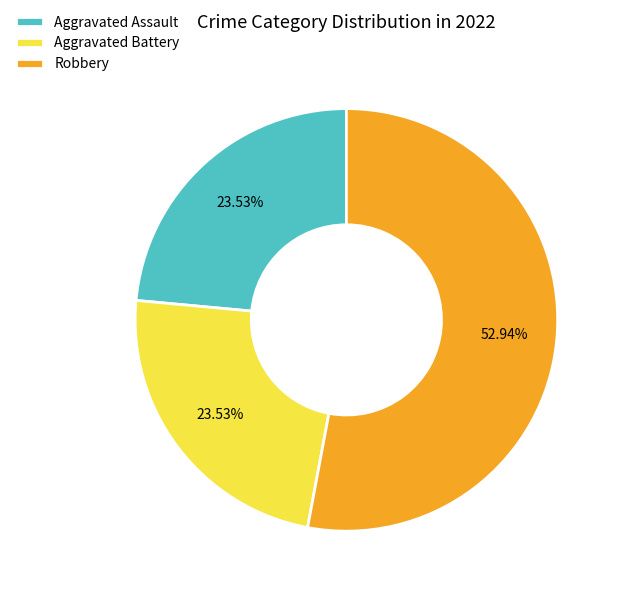

Which slice is the largest?

Robbery